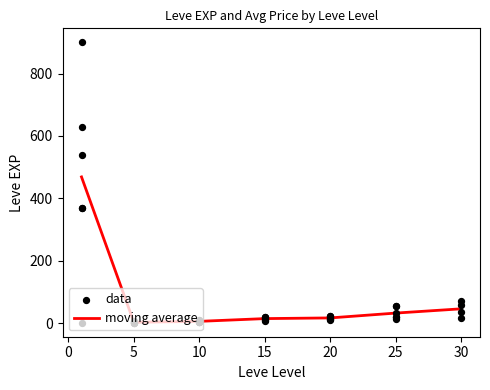

What is the ratio of the value at 13 to the value at 30?

0.5